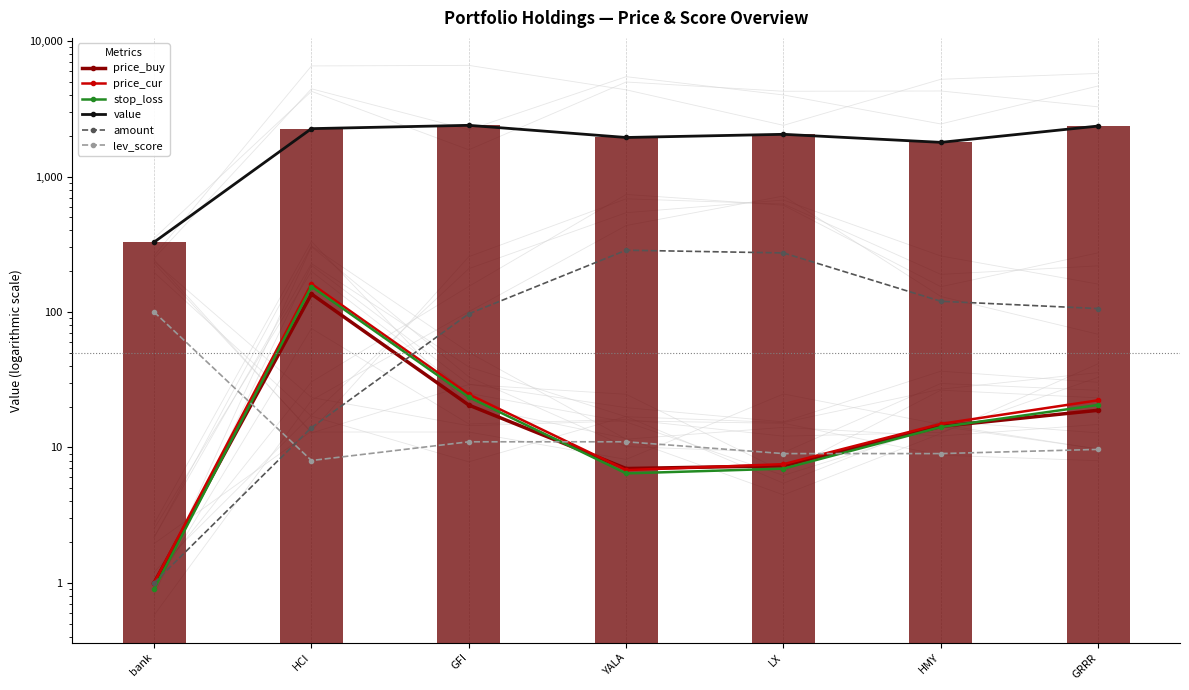

What is the label of the 1st bar from the left?

bank